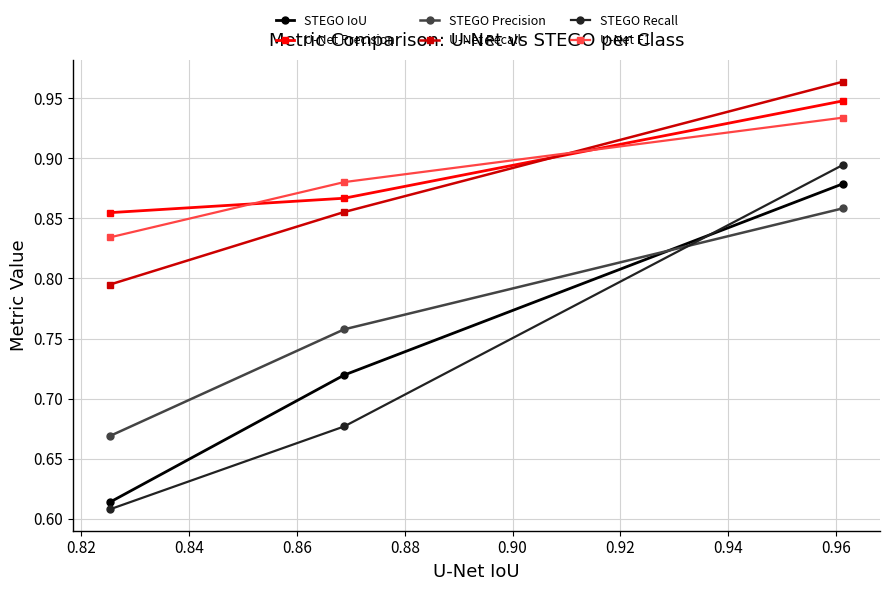

At how many categories does at least one series exceed 0?

3